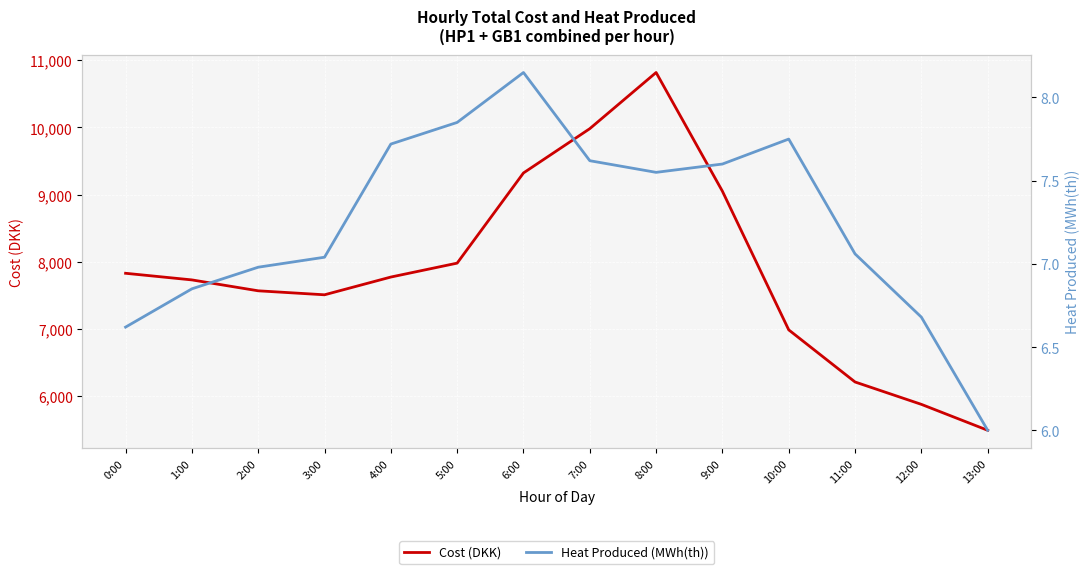

How many data points does each series have?

14